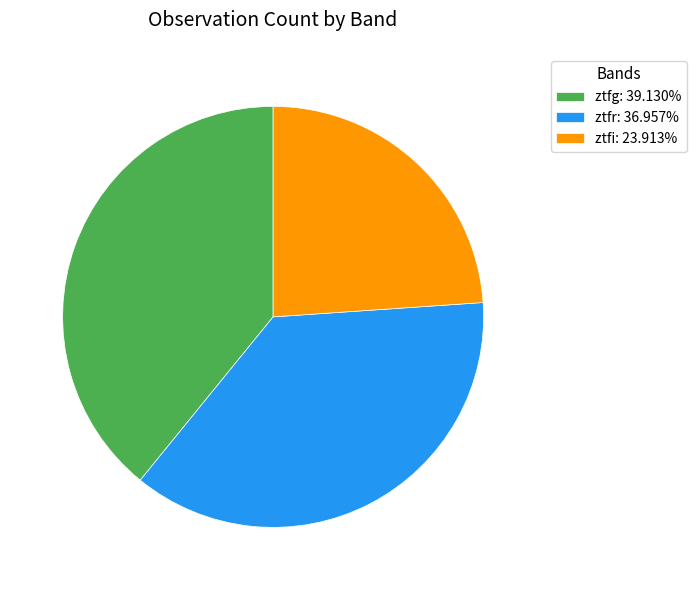

Approximately how many times larger is the value at ztfr: 36.957% compared to ztfi: 23.913%?

1.5